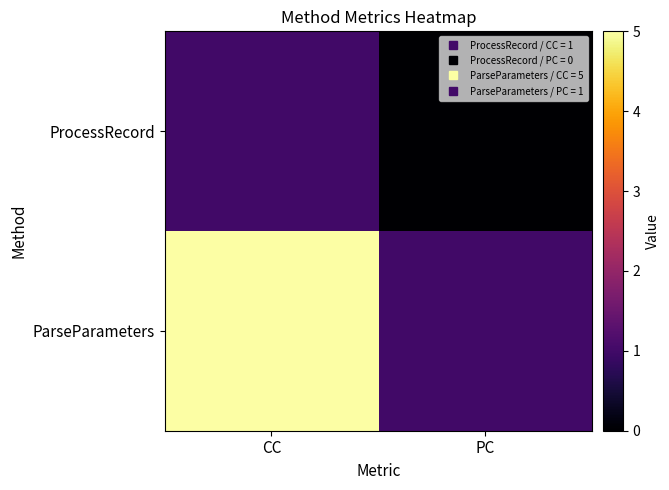

What is the difference between the highest and lowest values at PC?

1